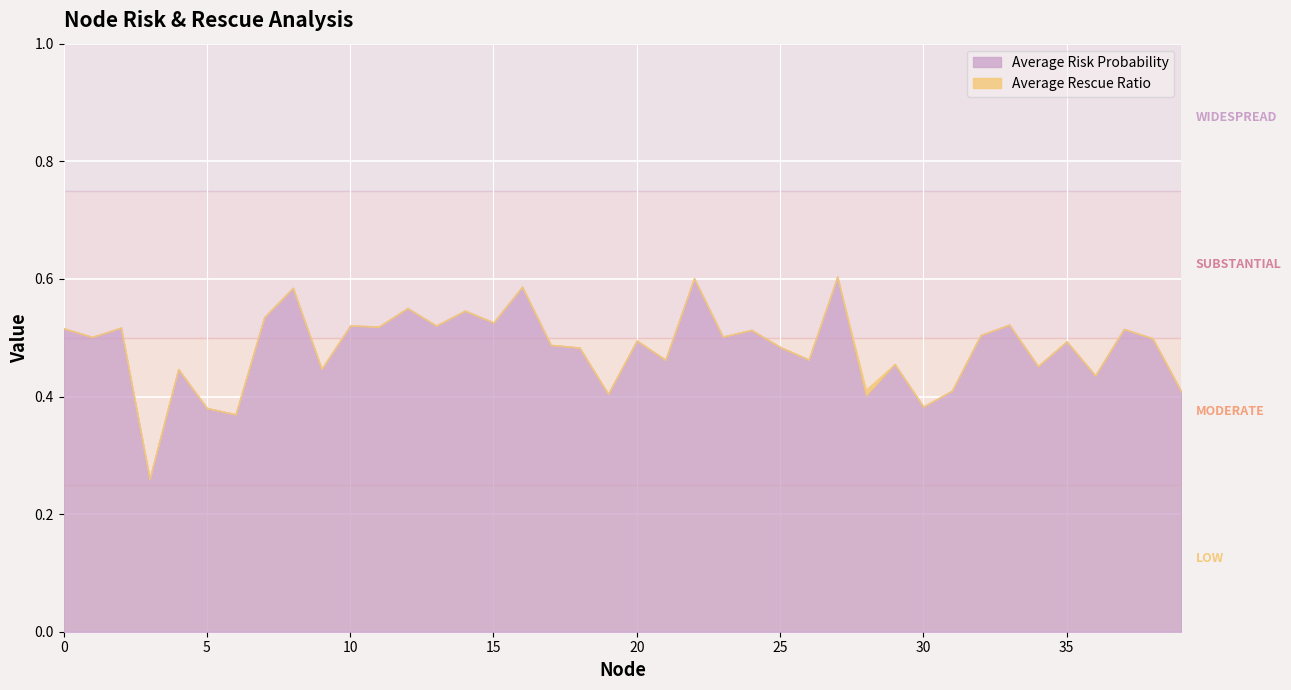

List the series in order of their overall mean, lowest first.

Average Rescue Ratio, Average Risk Probability